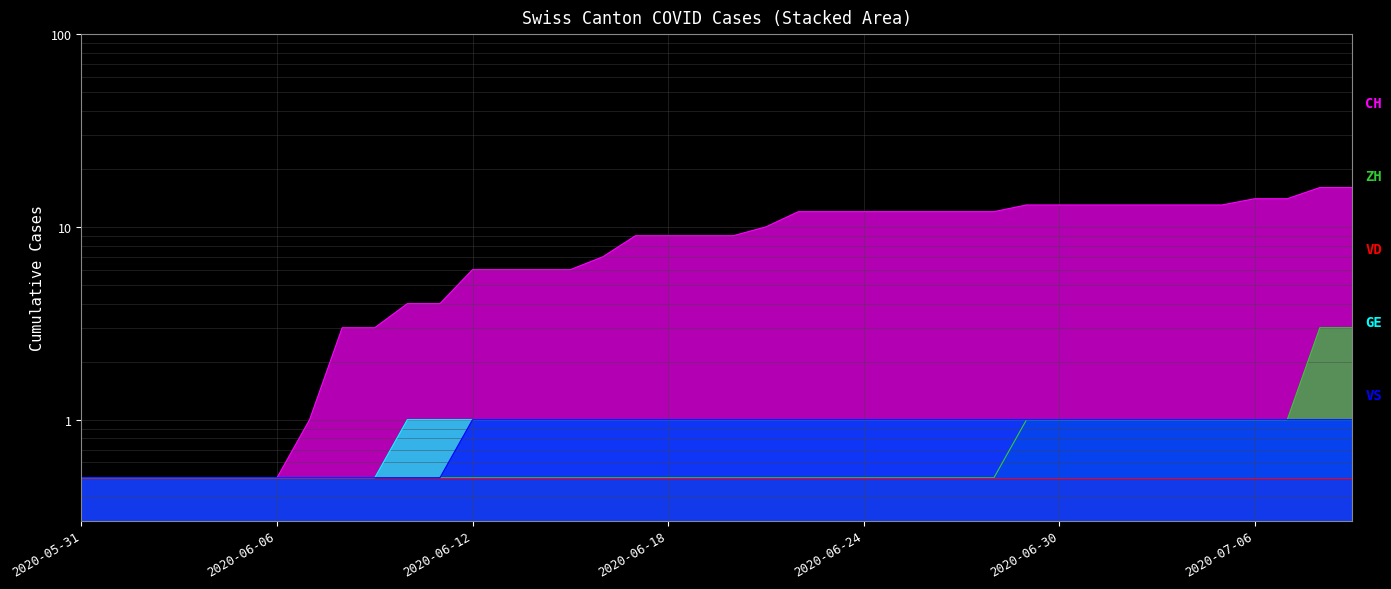

What is the average value of the CH series?

8.3